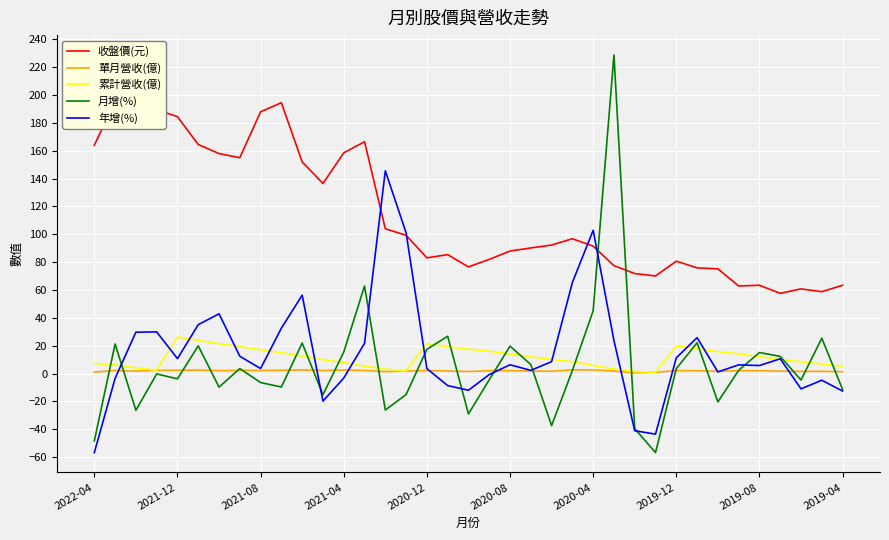

Count the number of data series in this chart.

5